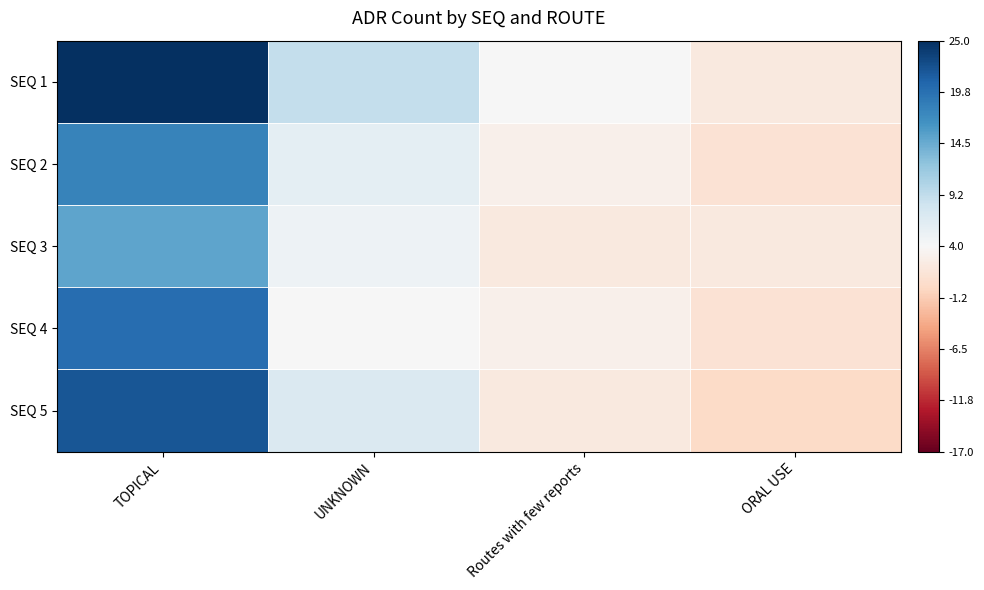

What is the difference between the highest and lowest values at TOPICAL?

10